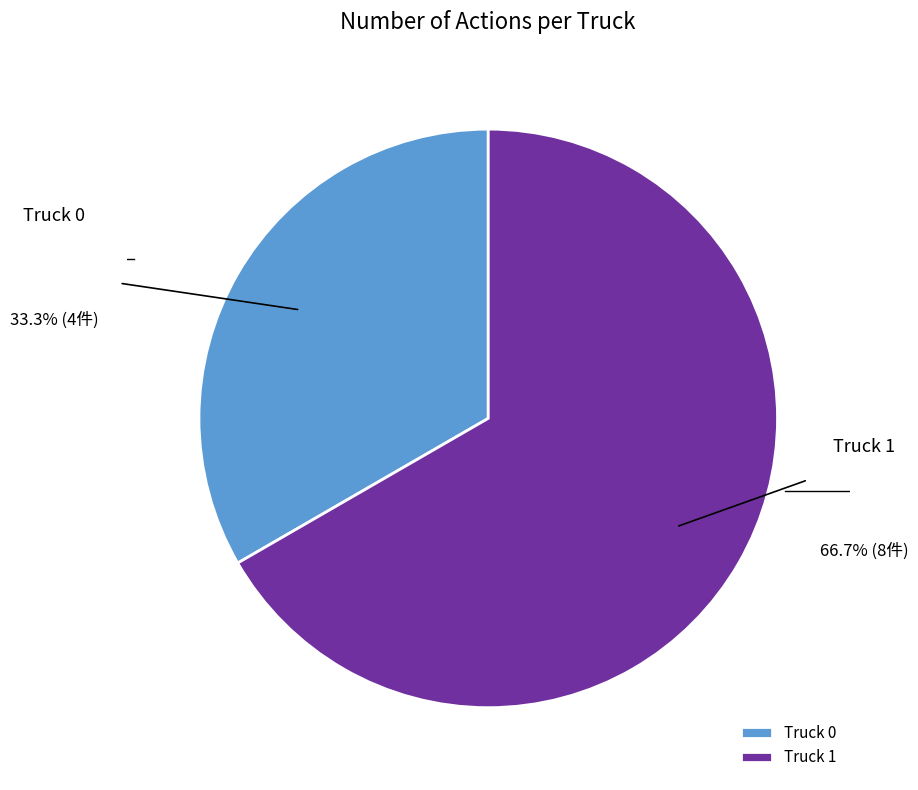

Which has a higher value, Truck 0 or Truck 1?

Truck 1